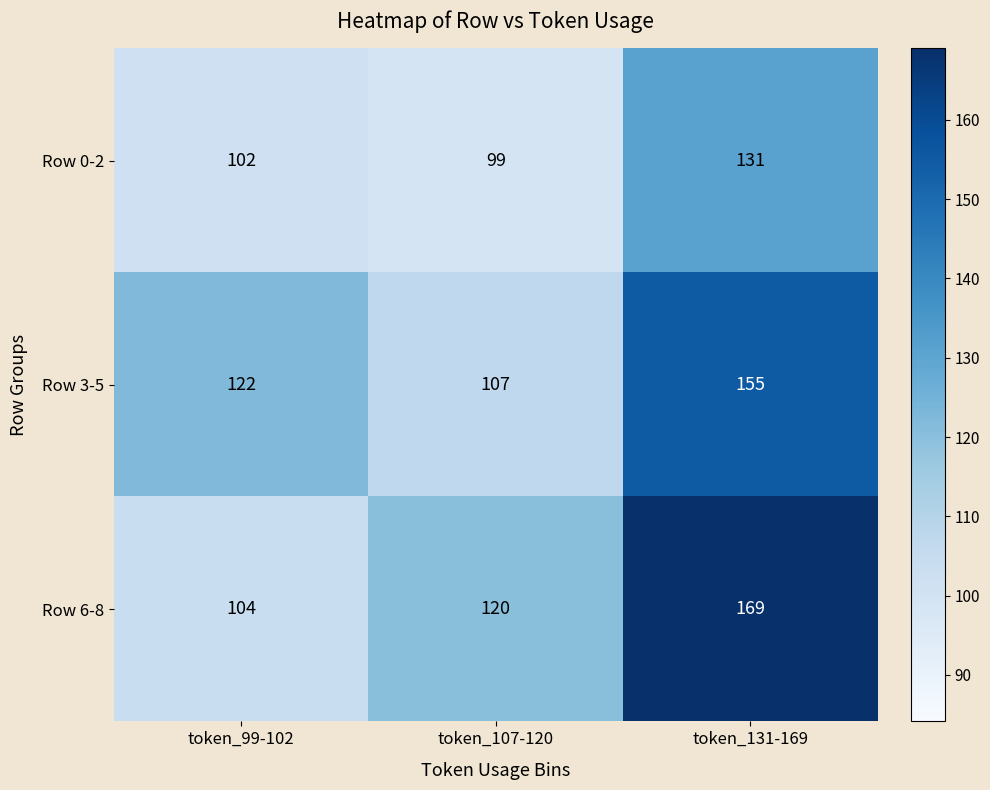

At which category does the chart reach its minimum across all series?

token_107-120